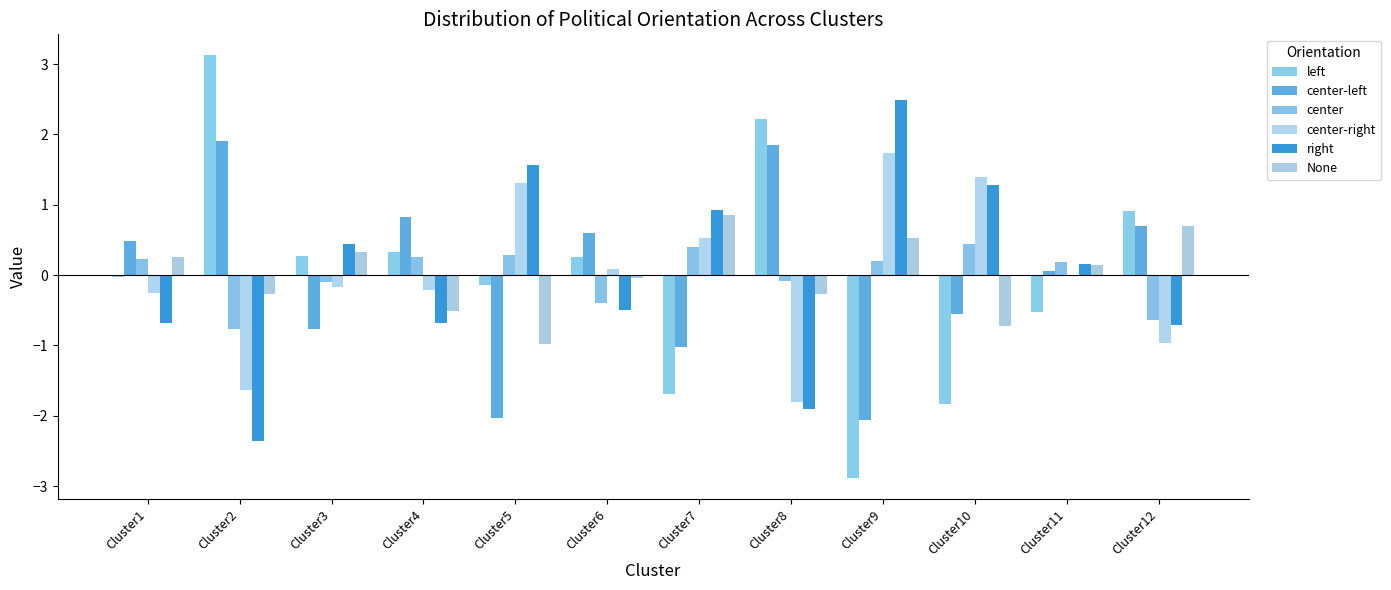

Are the bars grouped side by side (vs. stacked)?

Yes